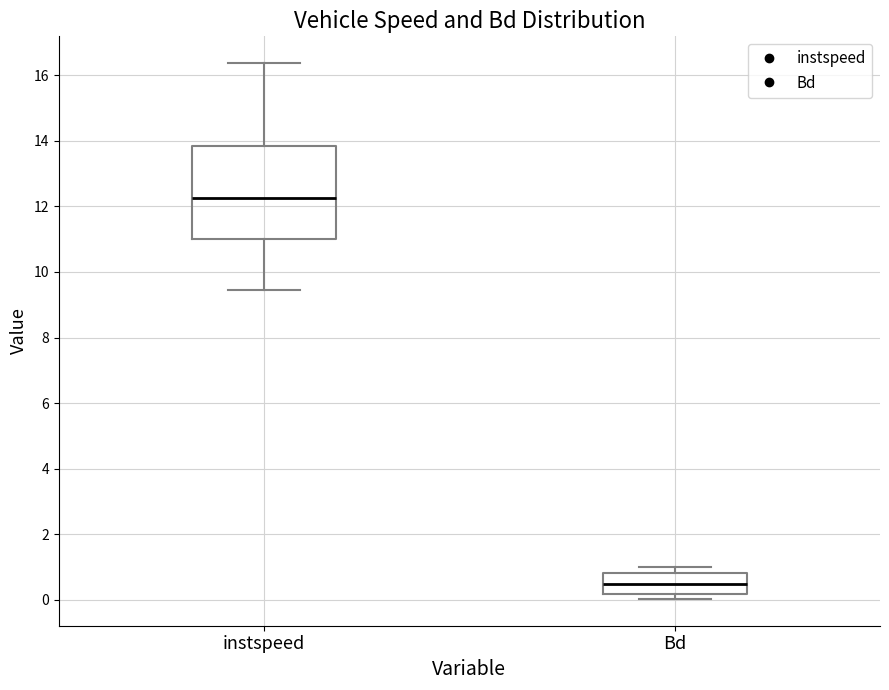

Reading left to right, transcribe this box plot: for each box, give where its median line is, the range the box spans, and where its two whiskers end, as read against the y-axis. The values are not printed on the chart, so give them approximately, as read against the axis.

instspeed: median 12.2, box 11.0 to 13.8, whiskers 9.4 to 16.4
Bd: median 0.4, box 0.2 to 0.8, whiskers 0.0 to 1.0